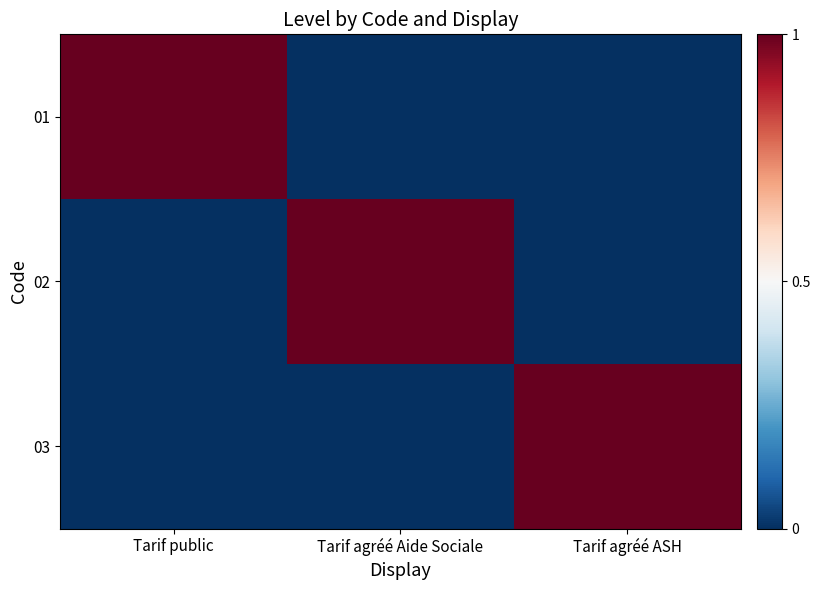

Reading left to right, extract all data points from this chart.

01: Tarif public=1	Tarif agréé Aide Sociale=0	Tarif agréé ASH=0
02: Tarif public=0	Tarif agréé Aide Sociale=1	Tarif agréé ASH=0
03: Tarif public=0	Tarif agréé Aide Sociale=0	Tarif agréé ASH=1